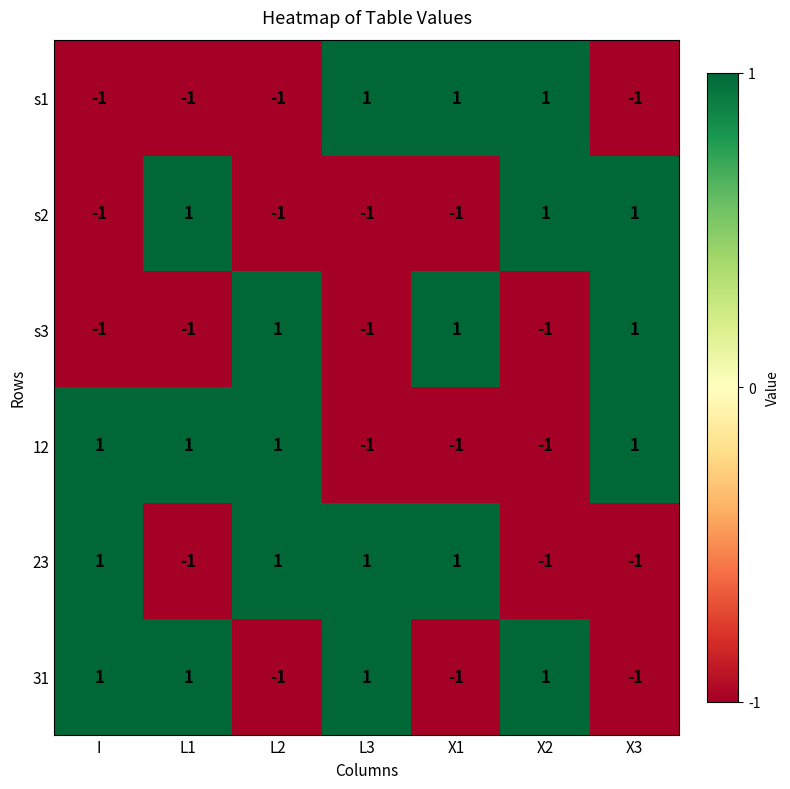

Is it true that s2 equals -2 at L2?

False